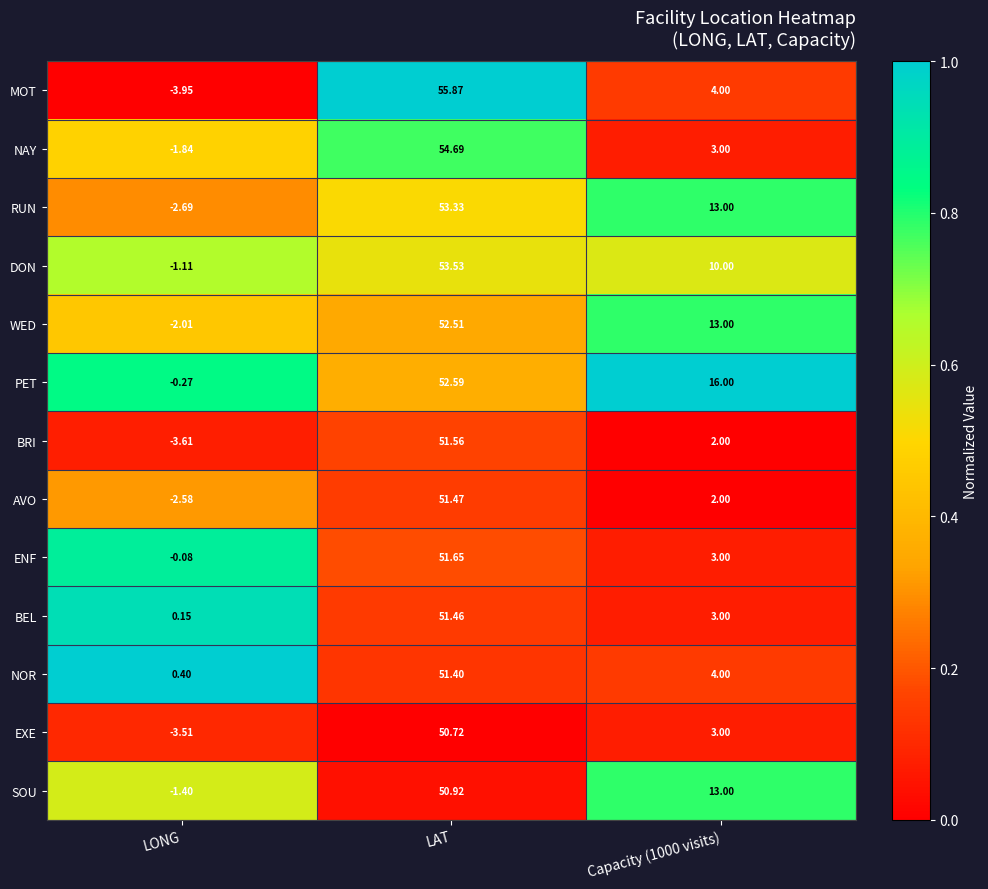

Where does the SOU series first go above 13?

LAT